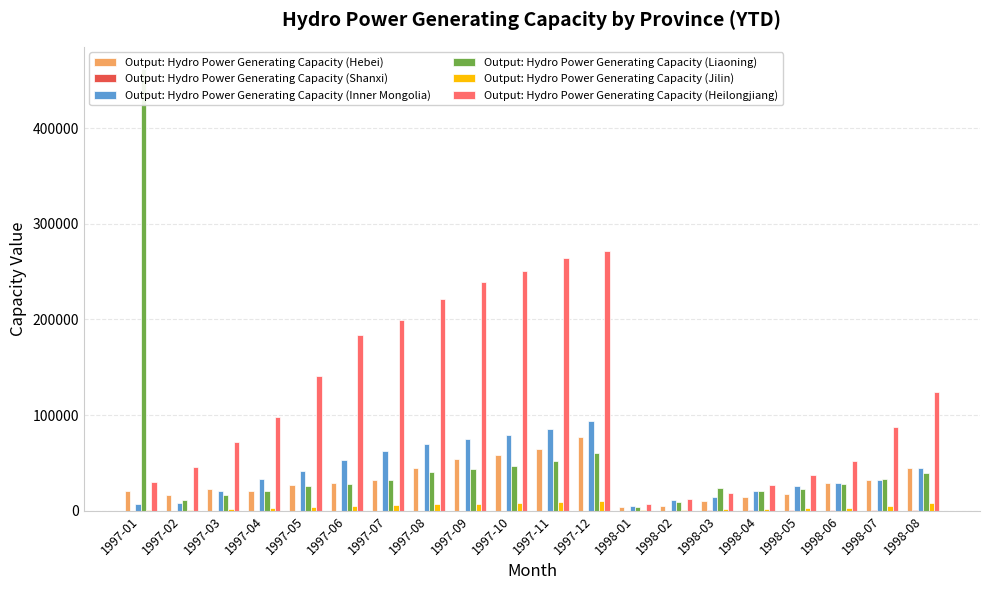

The value of Output: Hydro Power Generating Capacity (Jilin) at 1997-04 is 4823. True or false?

False